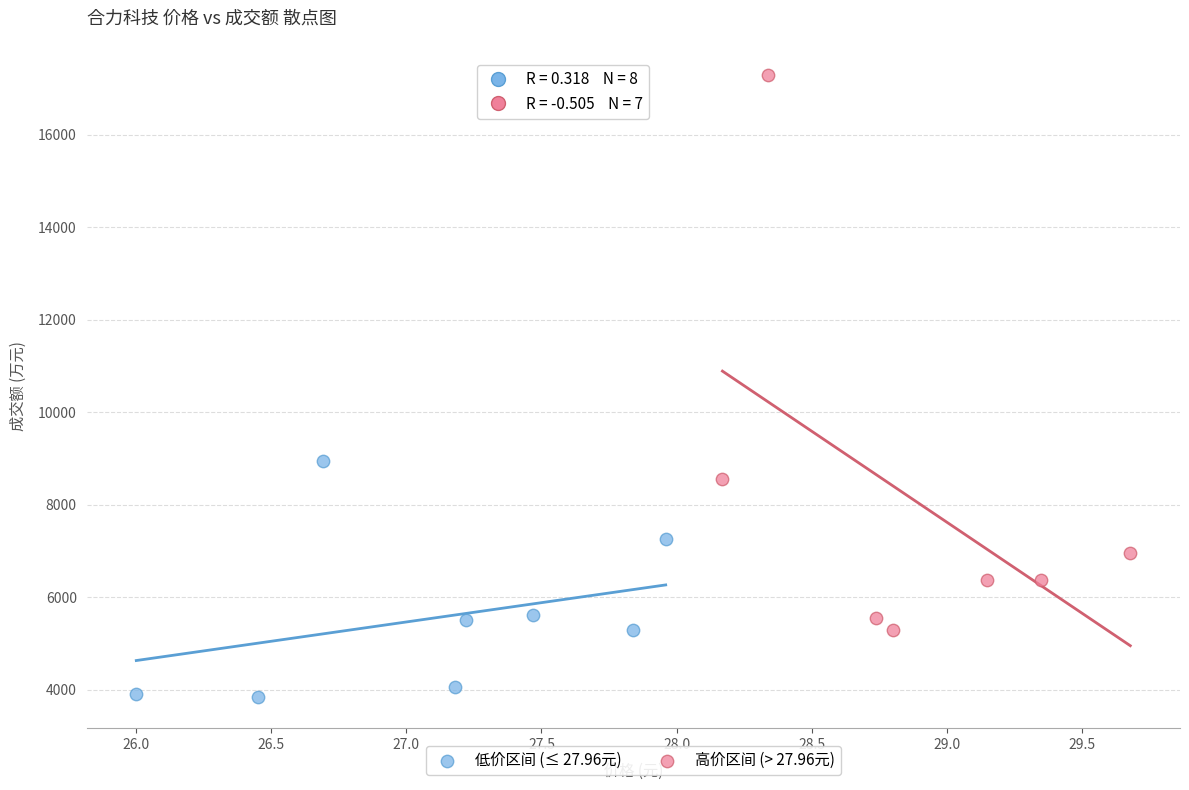

What are all the series names shown in the legend?

低价区间 (≤ 27.96元), 高价区间 (> 27.96元)